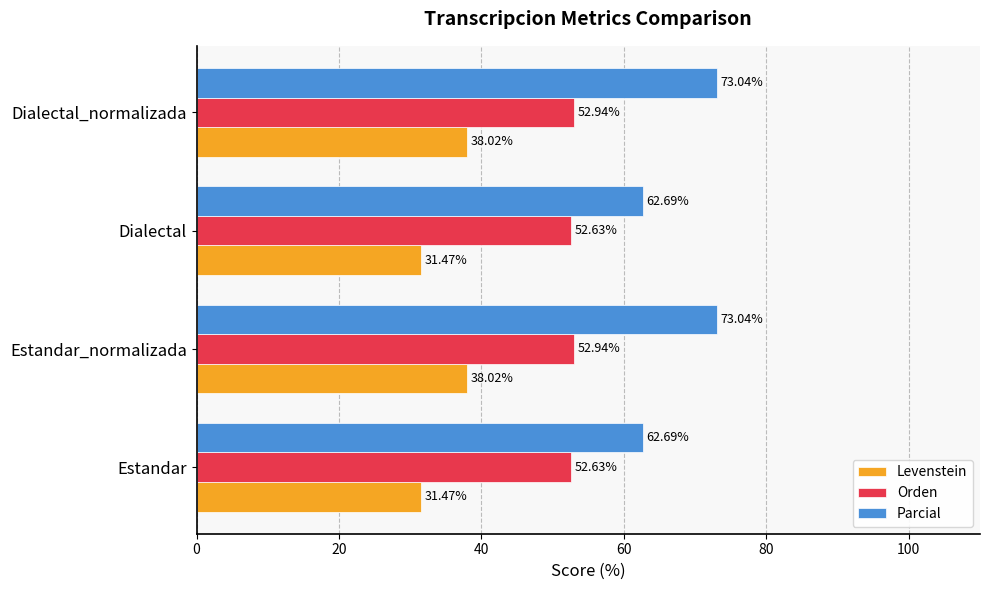

Rank the series by their maximum value, from lowest to highest.

Levenstein, Orden, Parcial